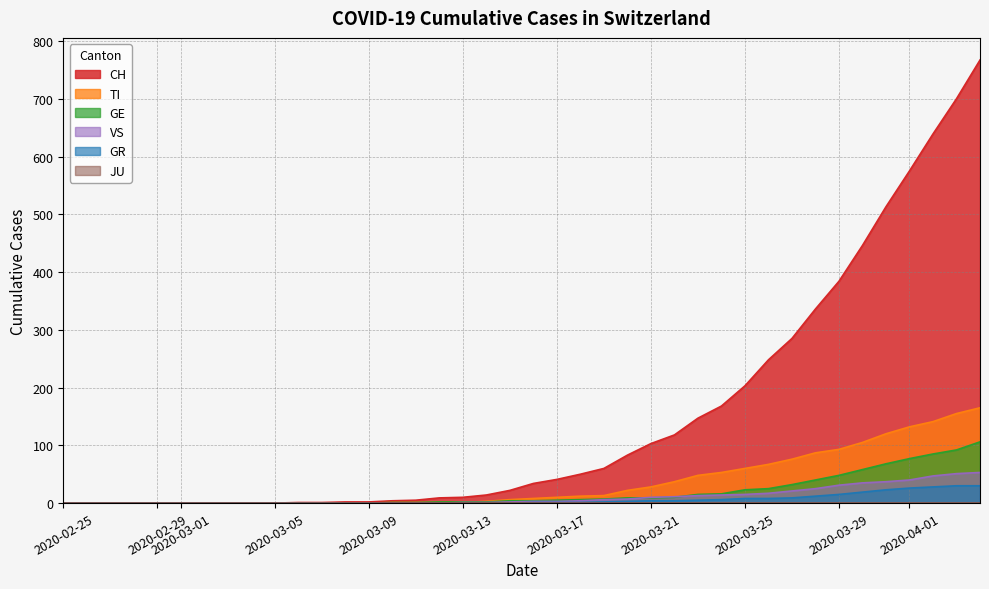

Which series has the widest spread of values?

CH